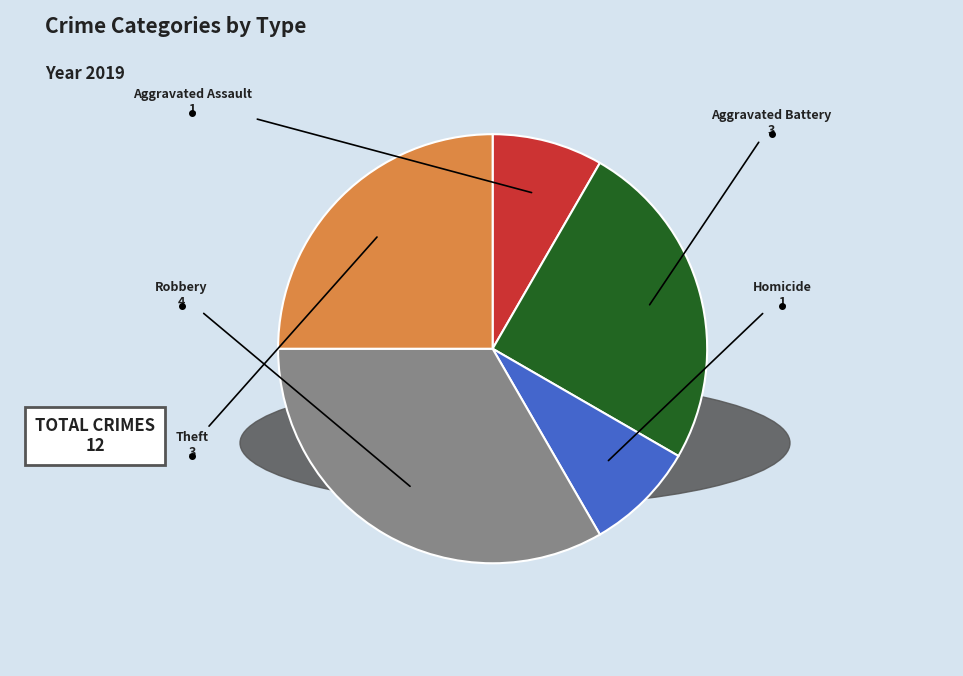

Which slice is the largest?

Robbery